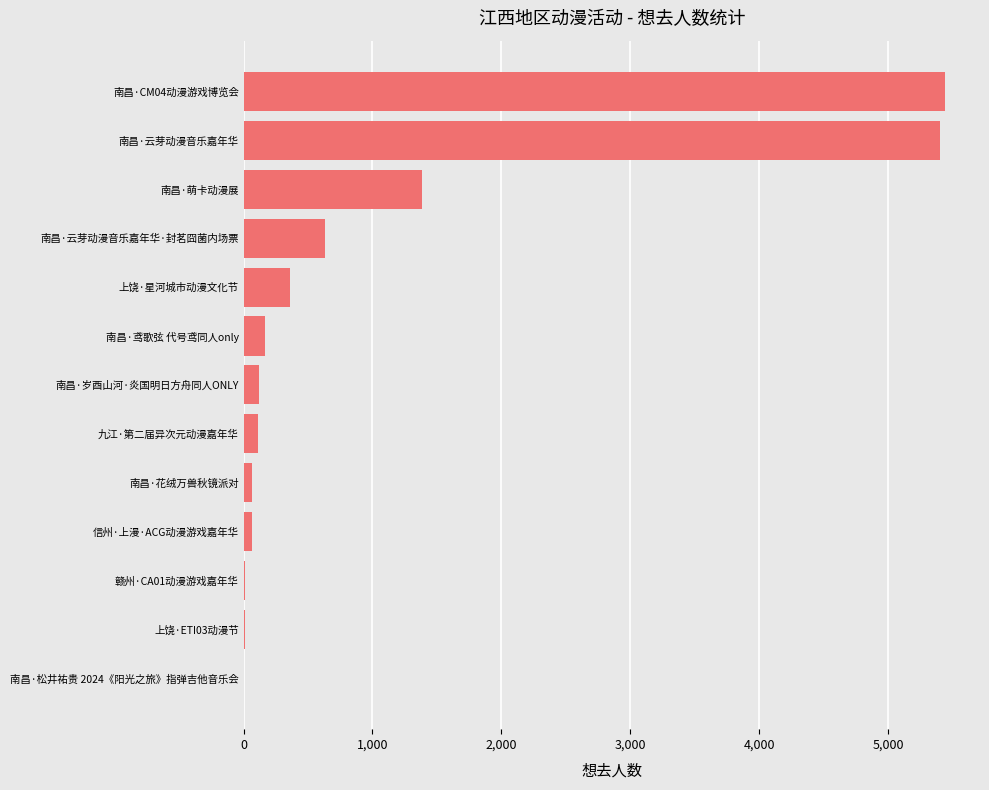

Between 南昌·萌卡动漫展 and 南昌·花绒万兽秋镜派对, which is larger?

南昌·萌卡动漫展